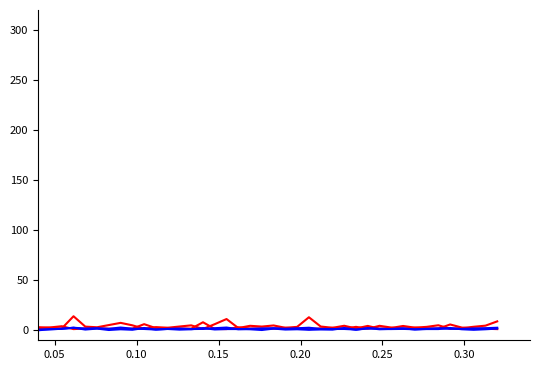

How many lines are shown in the chart?

4